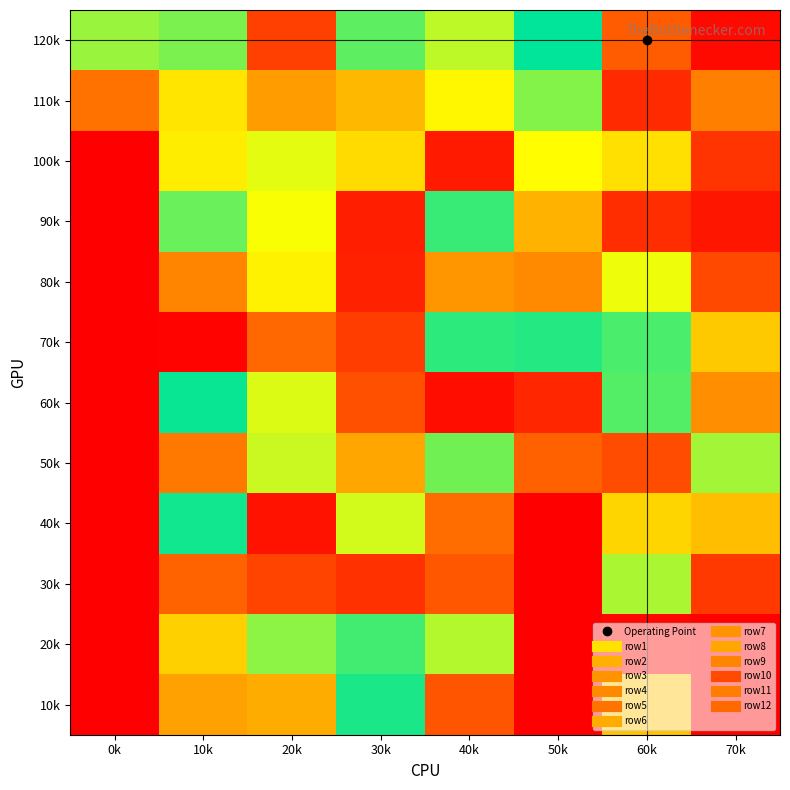

Count the number of categories in the chart.

8